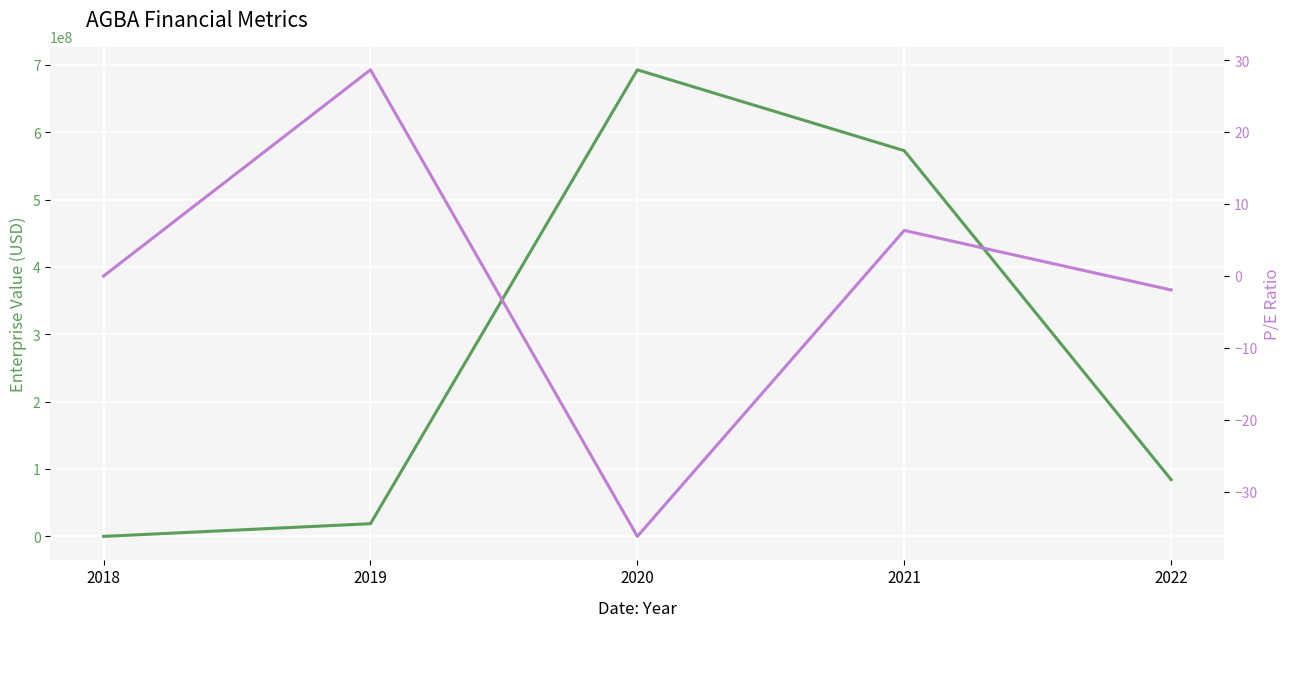

What is the total value across all series at 2022?

84398057.4